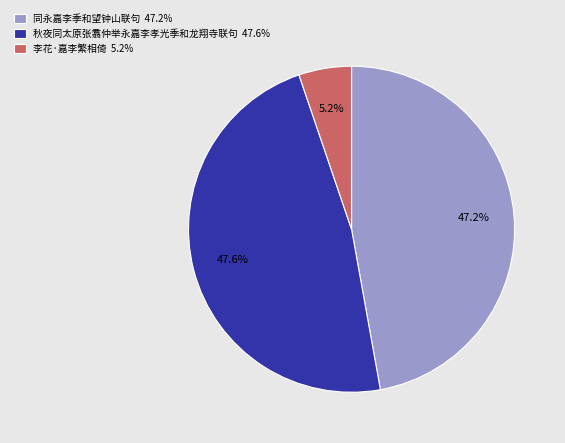

Which has a higher value, 李花·嘉李繁相倚 or 同永嘉李季和望钟山联句?

同永嘉李季和望钟山联句